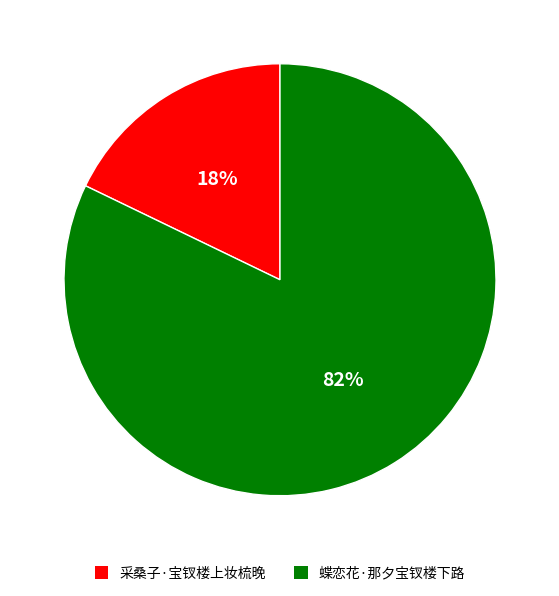

How many slices are in this pie chart?

2